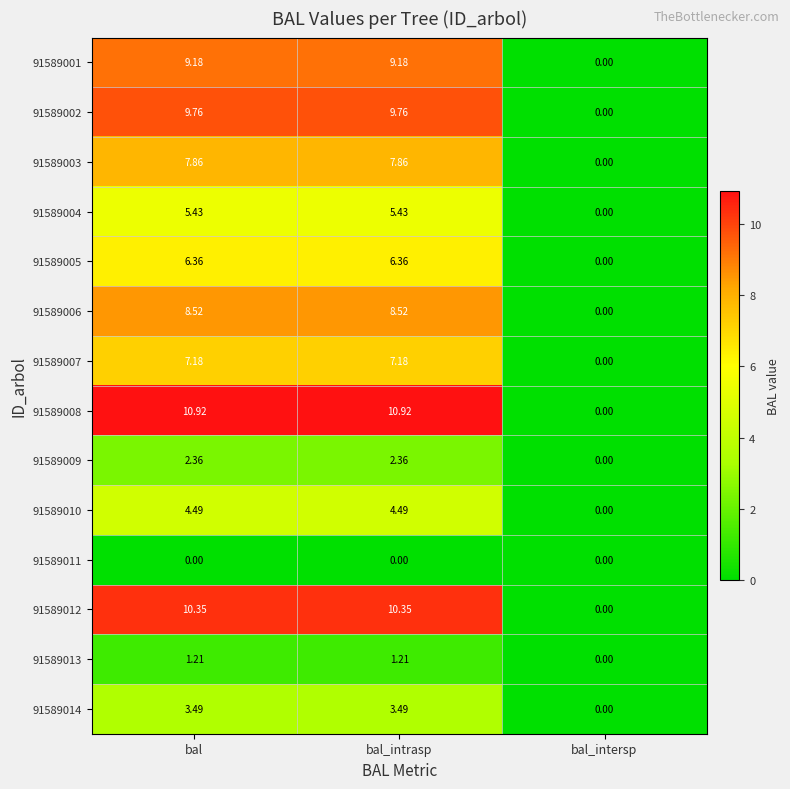

Where does the 91589012 series first go above 10?

bal